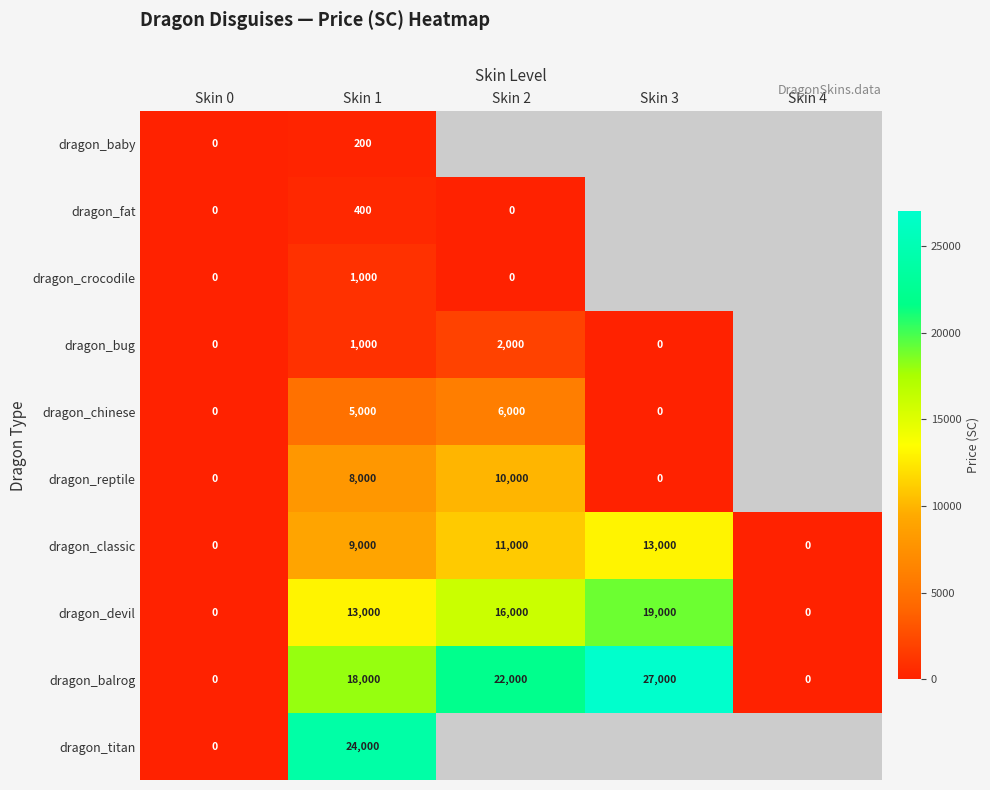

How many data points does each series have?

5